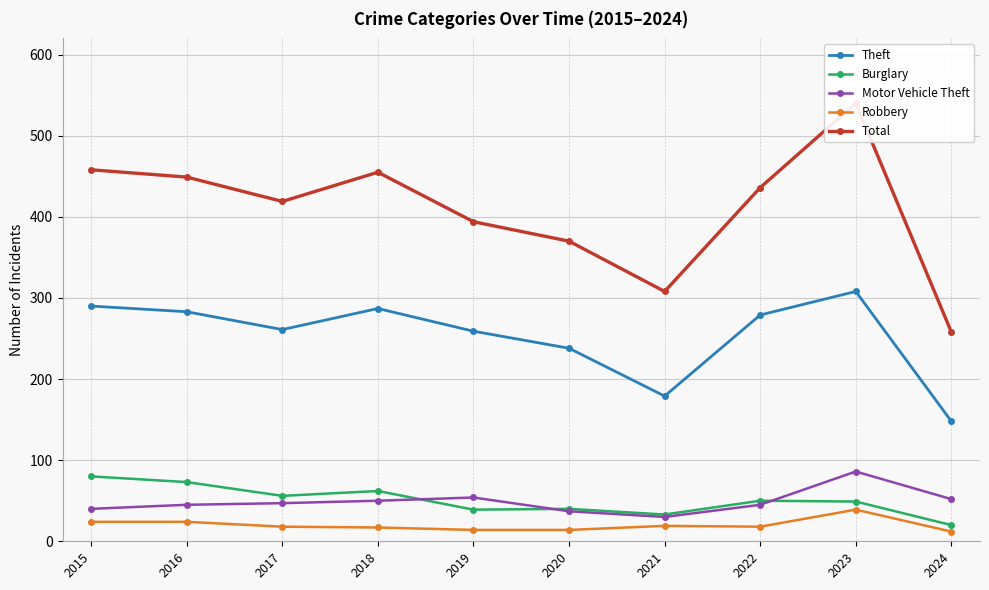

In Robbery, how many points are lower than both neighbors (excluding endpoints)?

1